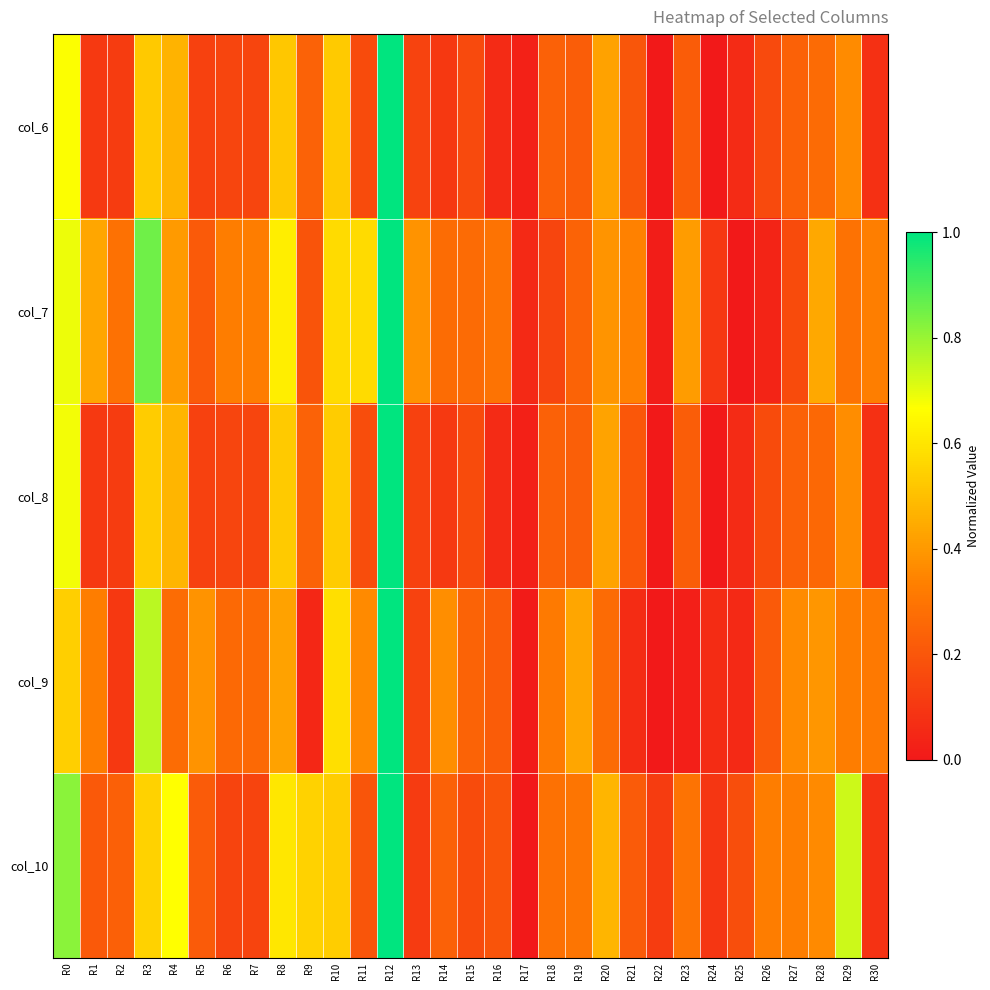

How many categories are shown in the chart?

31